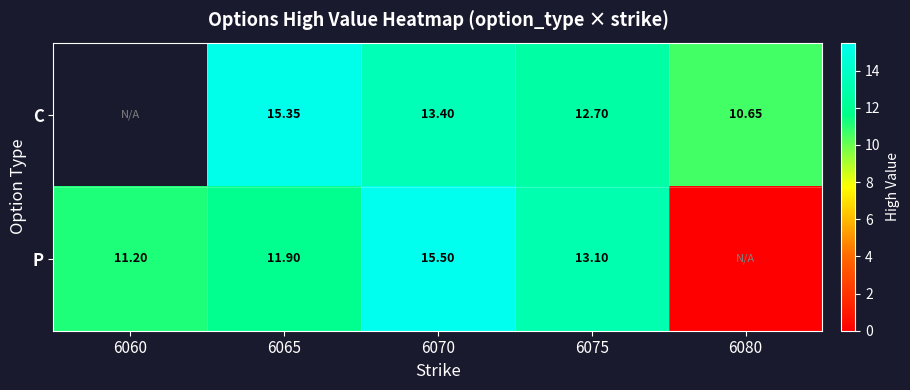

Is the value of P at 6060 greater than the value of C at 6070?

No